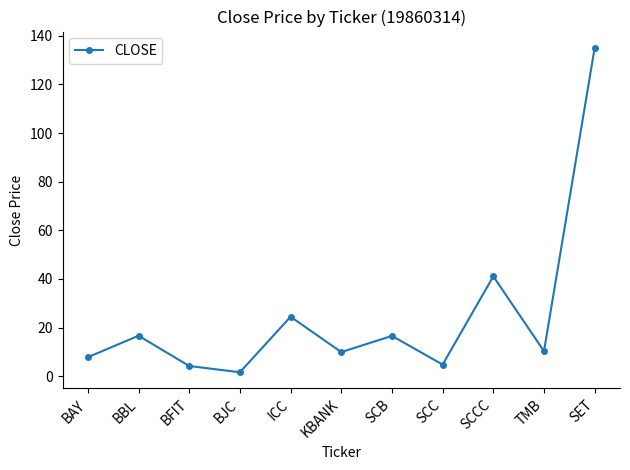

Count the number of data series in this chart.

1